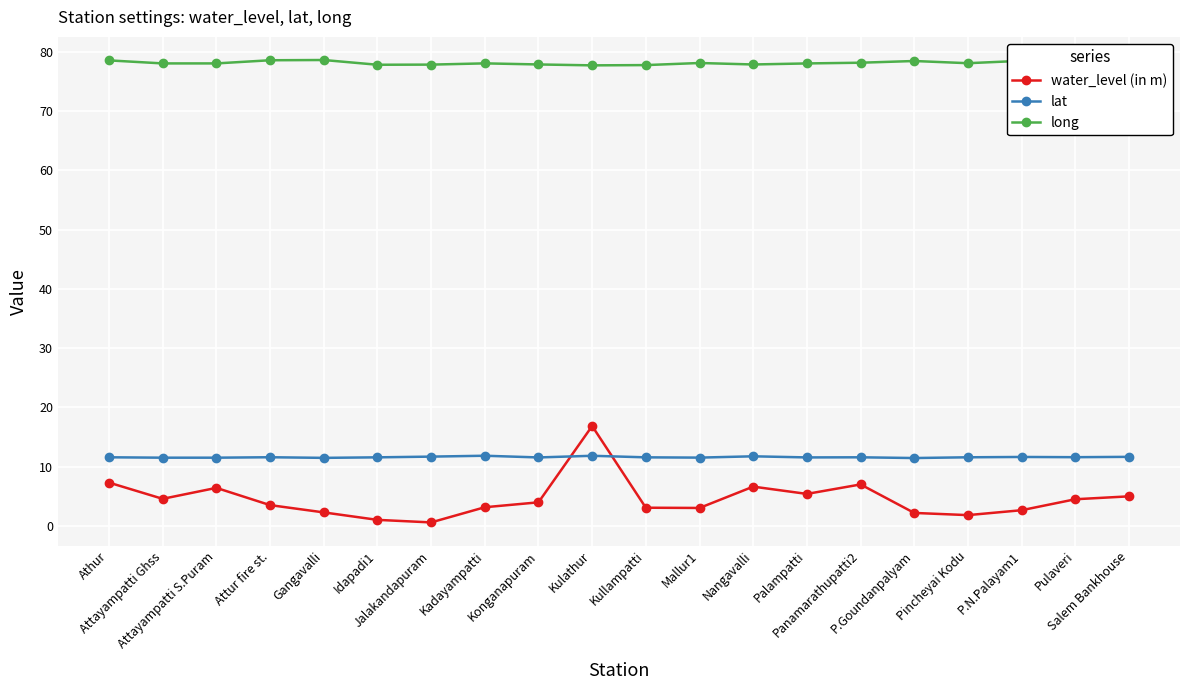

What is the sum of the long values at Jalakandapuram and Nangavalli?

155.8